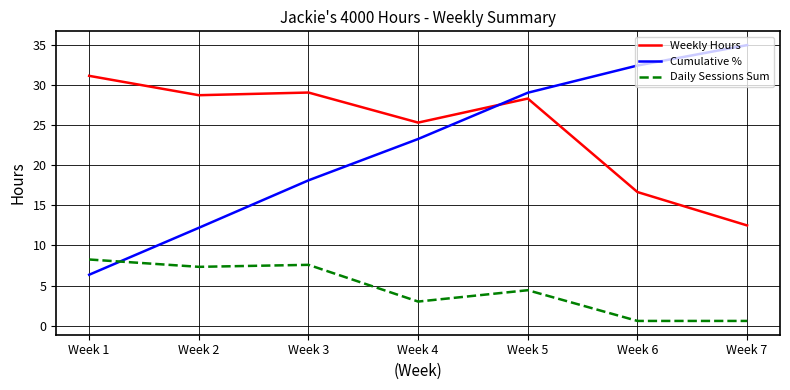

What are all the series names shown in the legend?

Weekly Hours, Cumulative %, Daily Sessions Sum